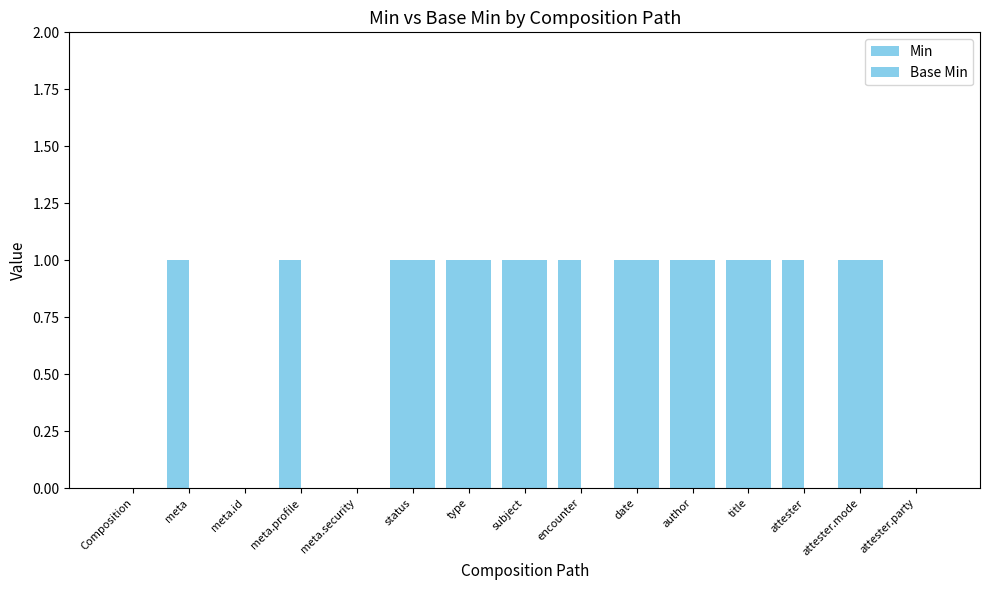

Reading left to right, list all the values displayed in this chart.

Min: Composition=0	meta=1	meta.id=0	meta.profile=1	meta.security=0	status=1	type=1	subject=1	encounter=1	date=1	author=1	title=1	attester=1	attester.mode=1	attester.party=0
Base Min: Composition=0	meta=0	meta.id=0	meta.profile=0	meta.security=0	status=1	type=1	subject=1	encounter=0	date=1	author=1	title=1	attester=0	attester.mode=1	attester.party=0